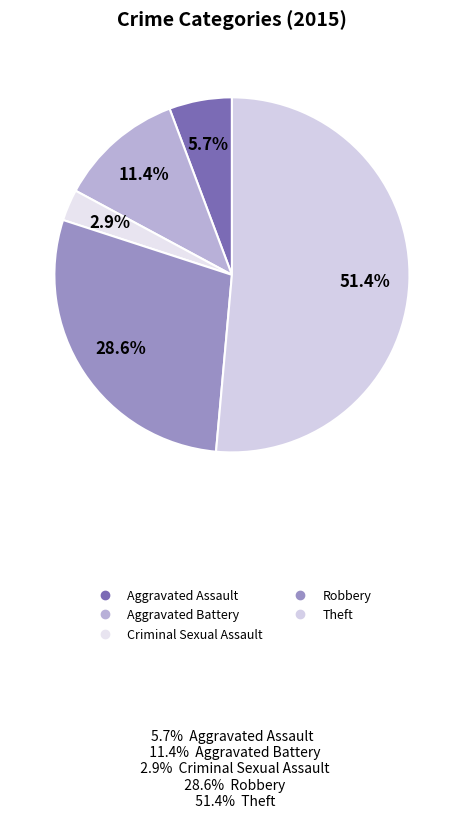

To the nearest percent, what is the difference between the Aggravated Battery and Criminal Sexual Assault slice percentages?

9%